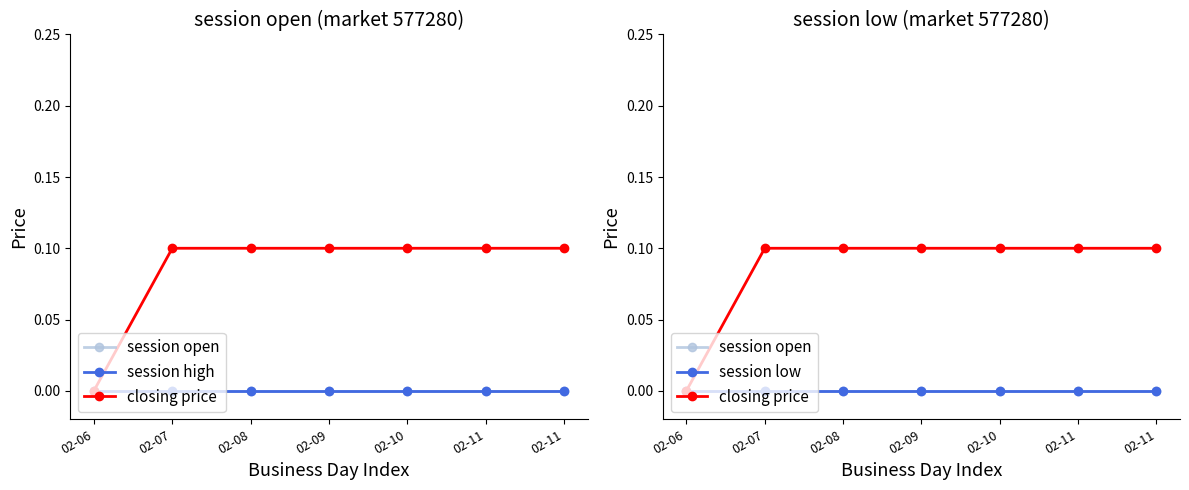

True or false: session low has a value of 0.0 at 02-11.

True